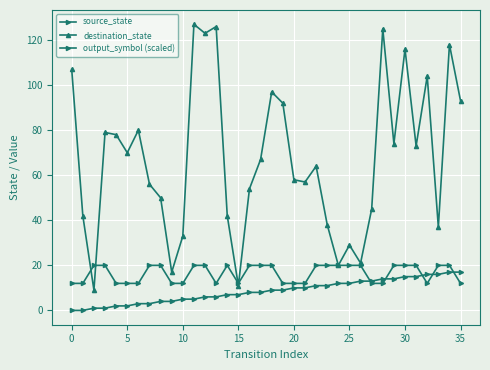

Count the number of data series in this chart.

3